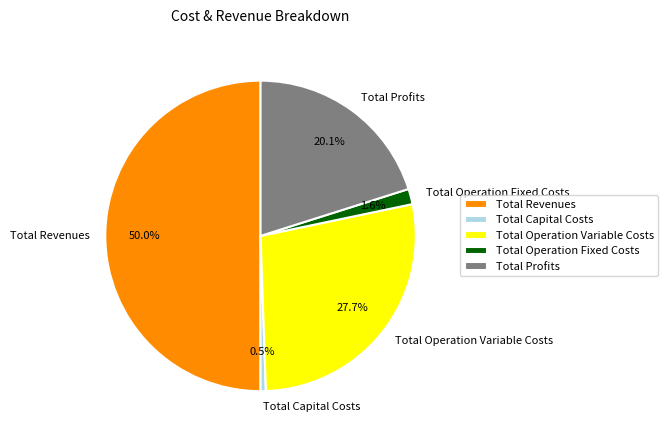

Which category has the smallest portion of the pie?

Total Capital Costs